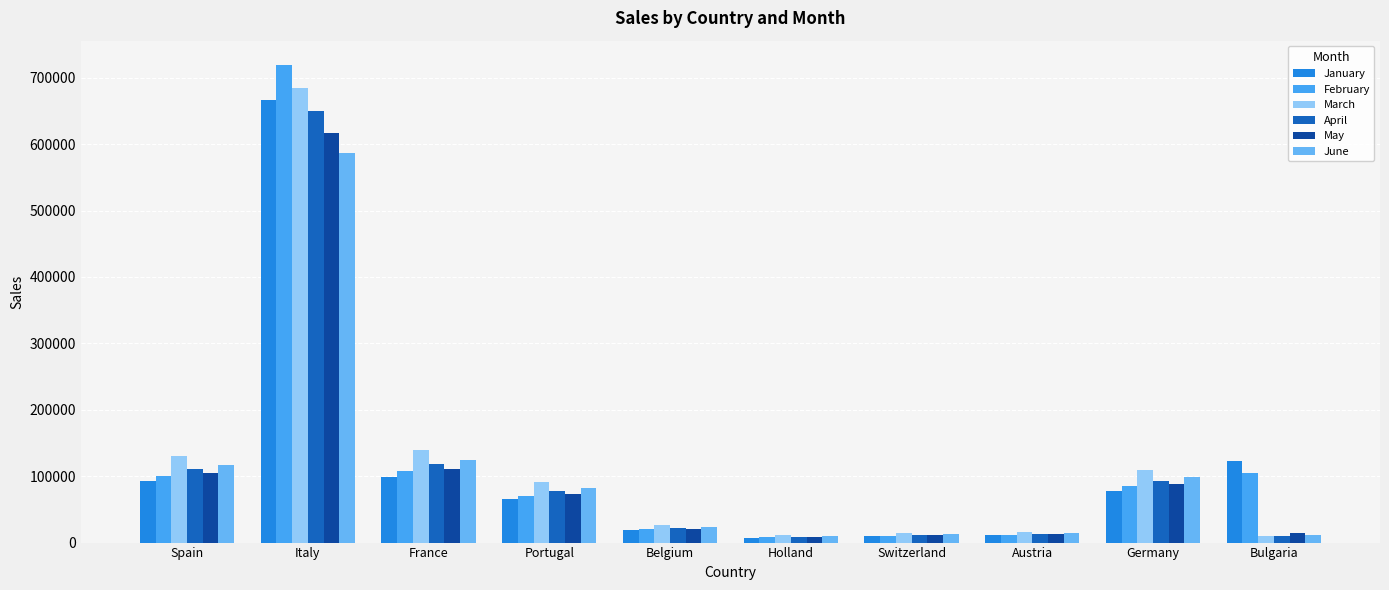

List the series in order of their peak value, lowest first.

June, May, April, January, March, February